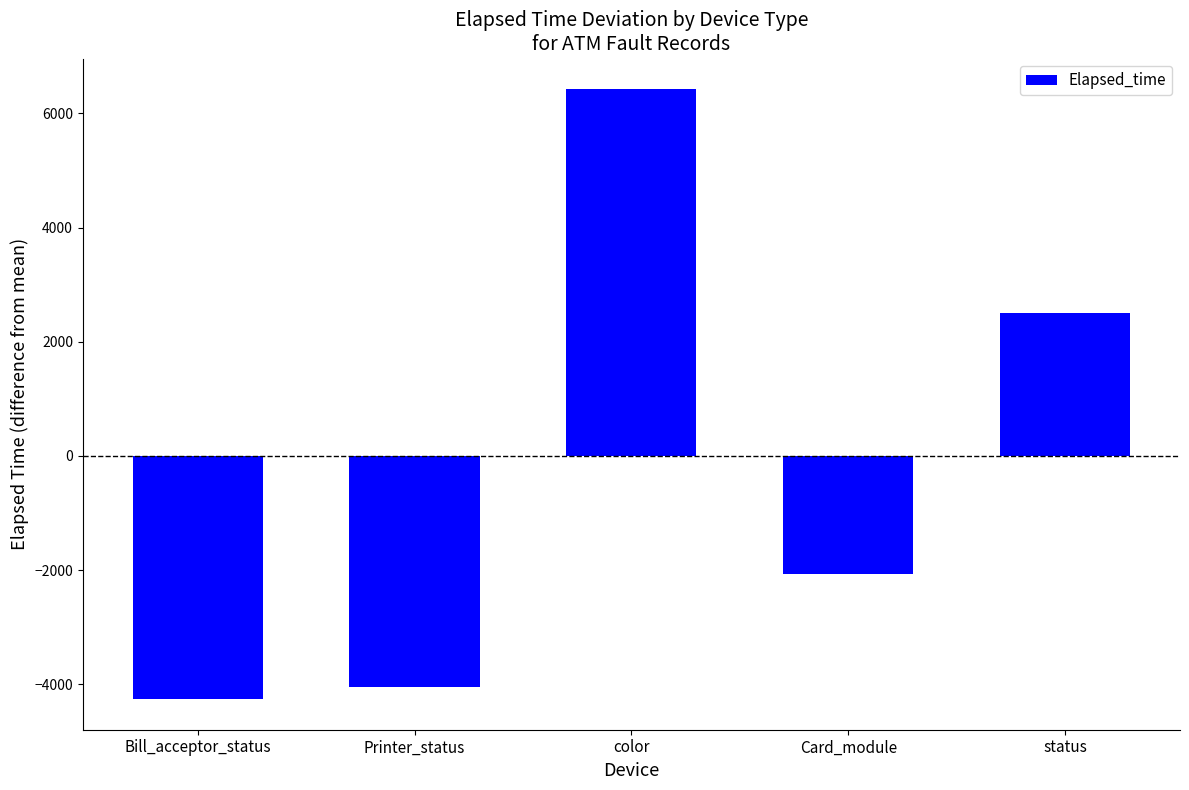

True or false: the data shows -3344.4 at Card_module.

False